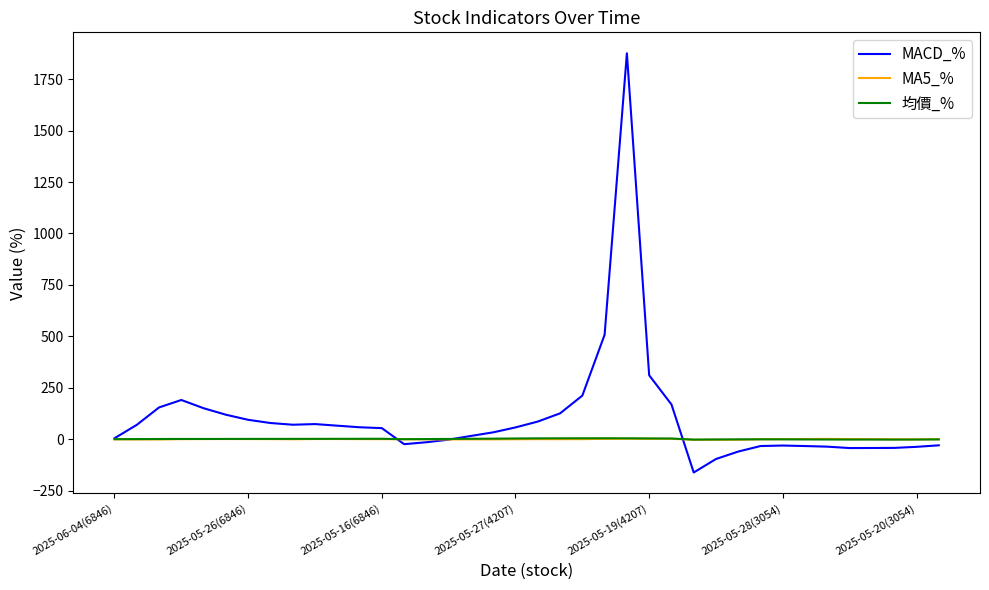

What is the maximum value for MACD_%?

1876.0